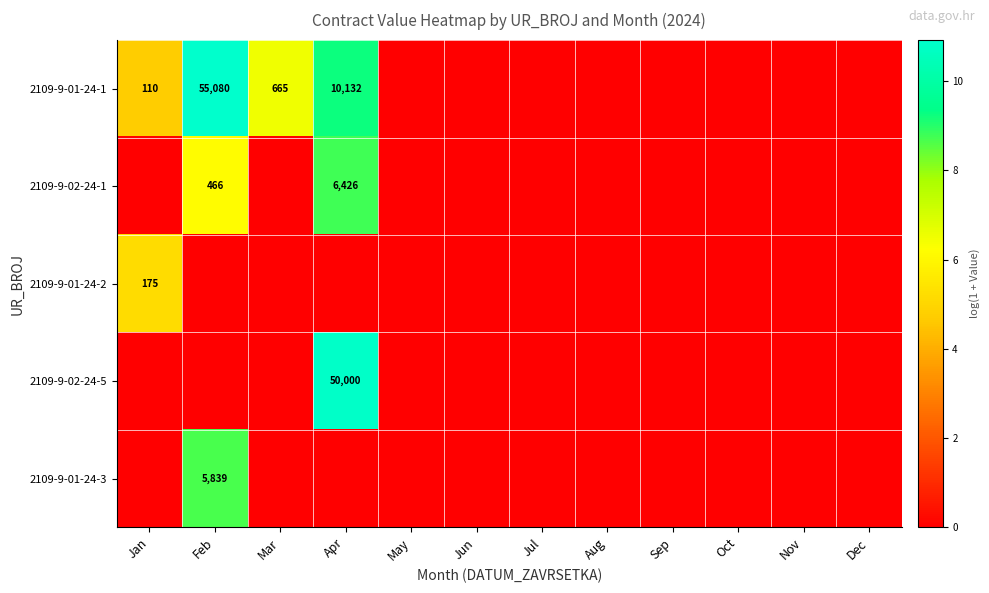

Rank the categories by 2109-9-02-24-5 value from lowest to highest.

Jan, Feb, Mar, May, Jun, Jul, Aug, Sep, Oct, Nov, Dec, Apr